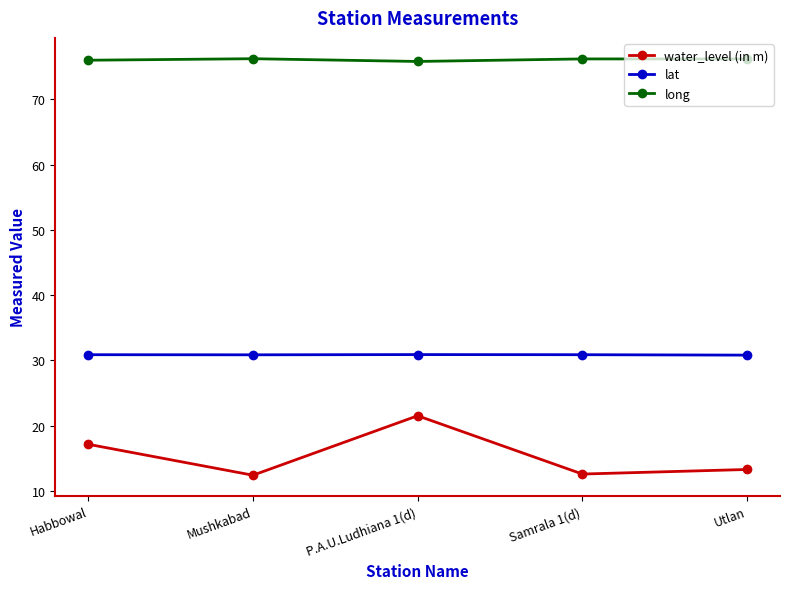

True or false: long and lat intersect in this chart.

False